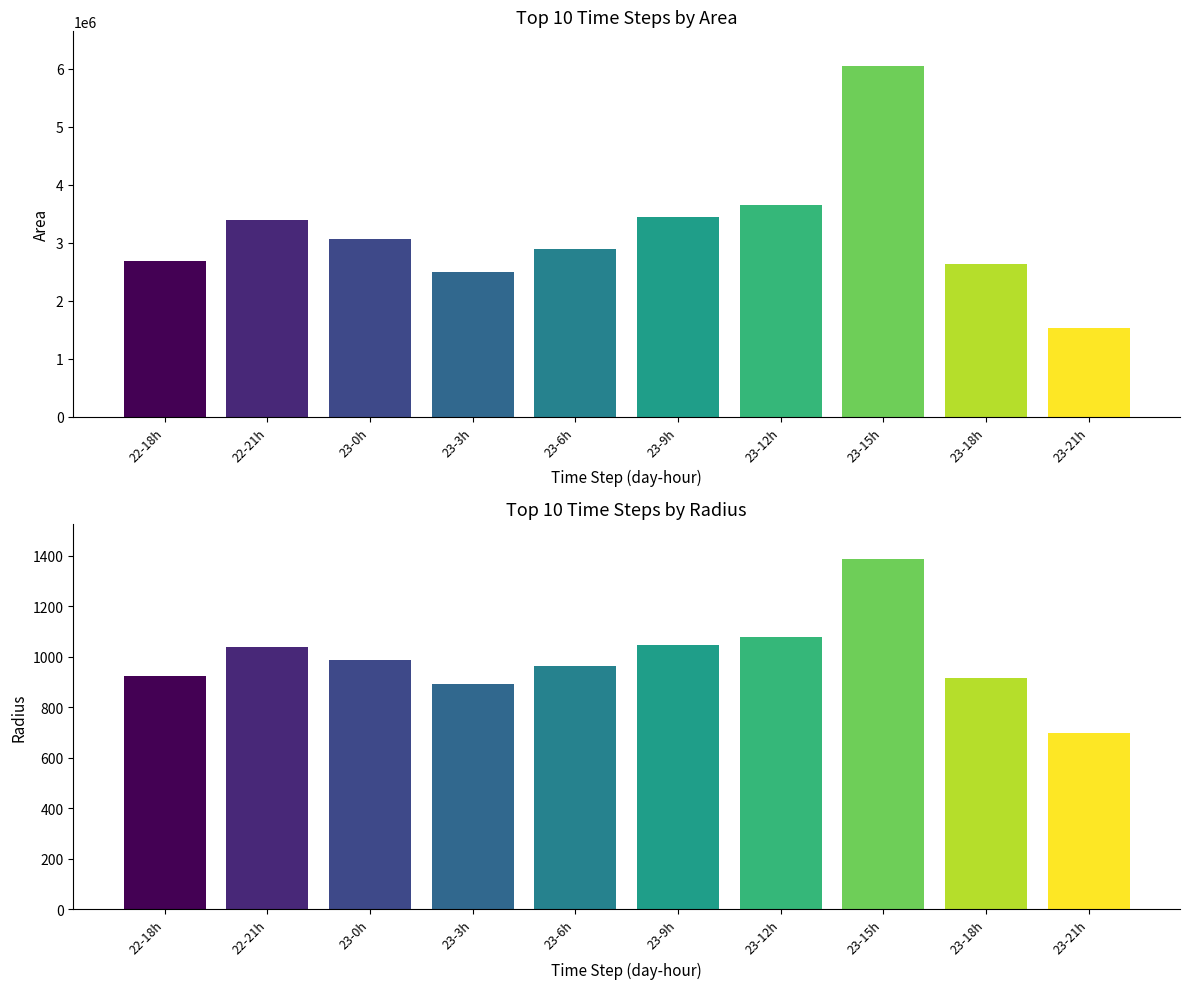

Is the value of area at 22-18h greater than the value of radius at 23-6h?

Yes